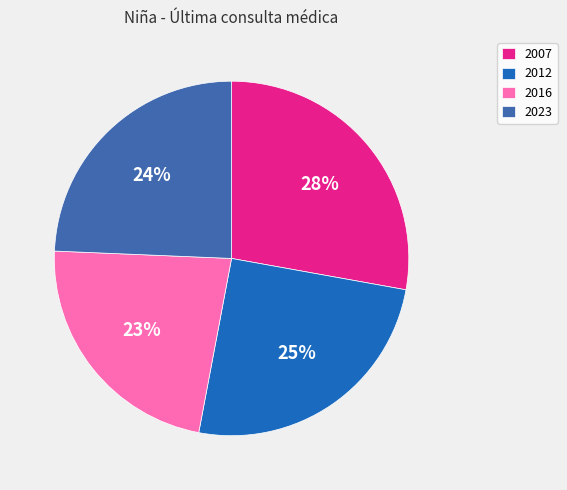

Is it true that 2016 is 12% of the pie?

False